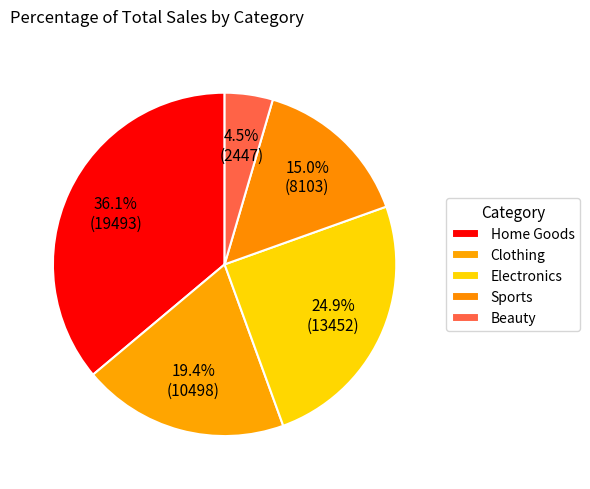

Which slice is the smallest?

Beauty